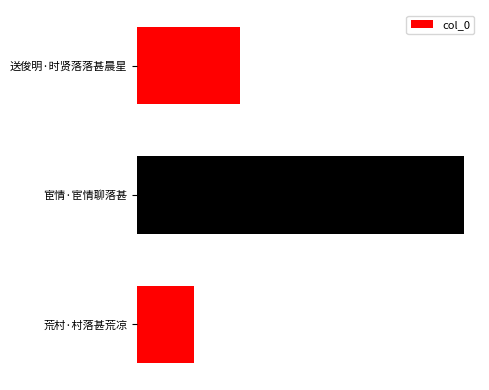

Are the bars horizontal?

Yes